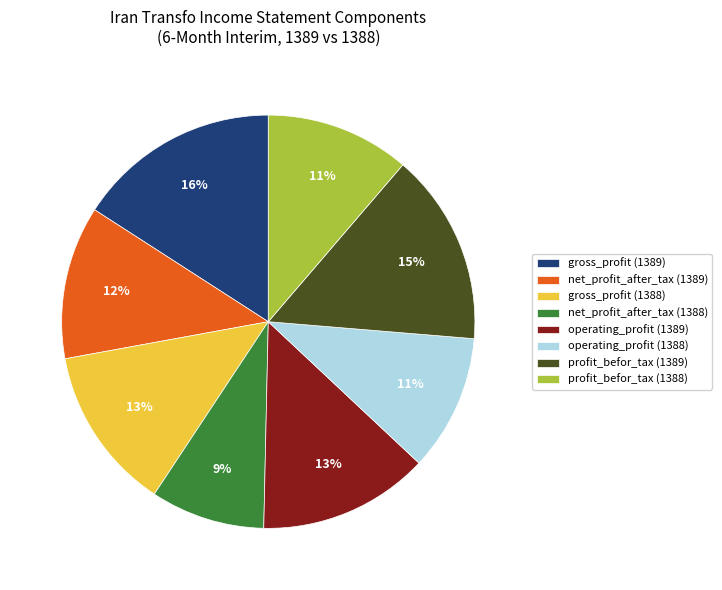

To the nearest percent, what portion does operating_profit (1389) represent?

13%